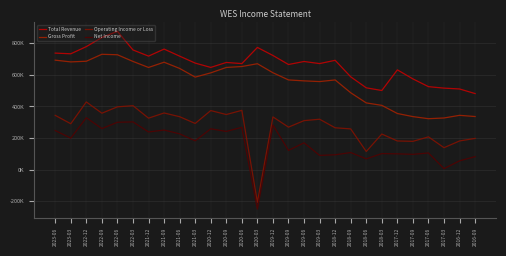

What is the greatest value displayed?

876400